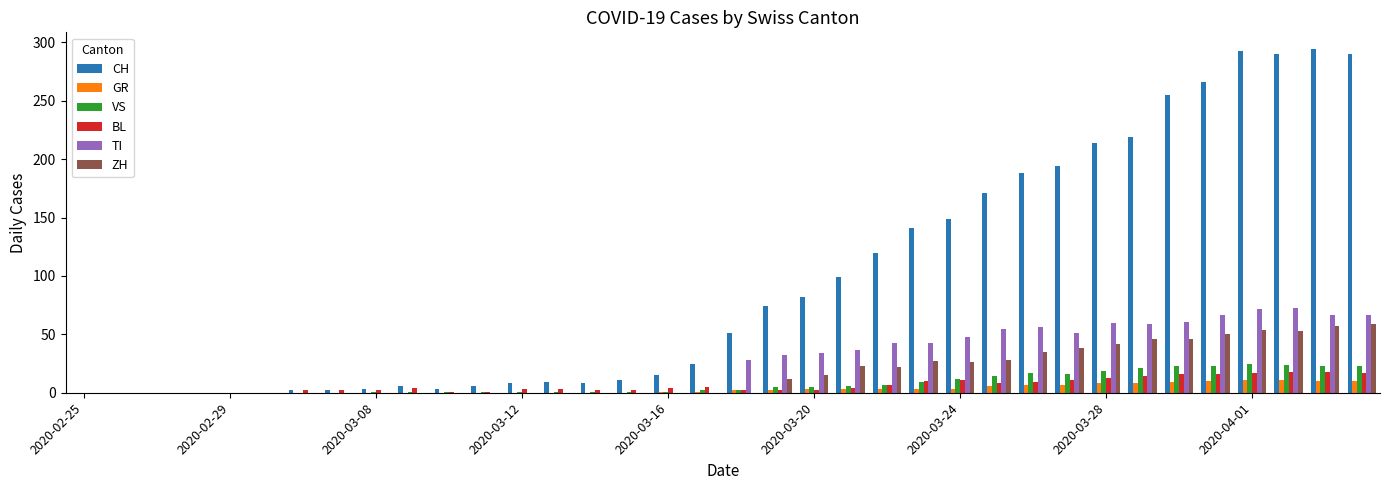

What is the greatest value displayed?

294